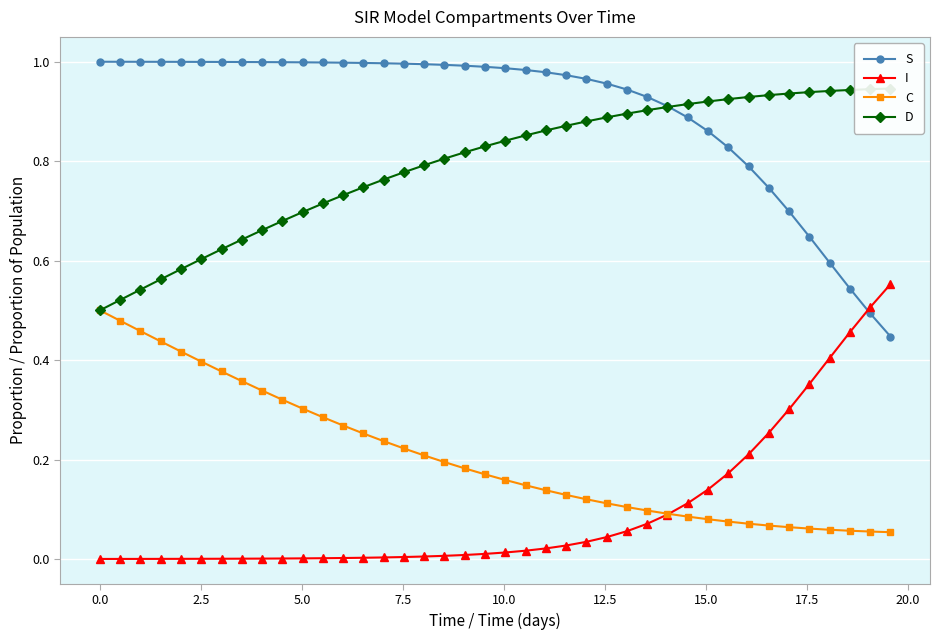

After their last crossing, which series has the higher values: I or S?

I